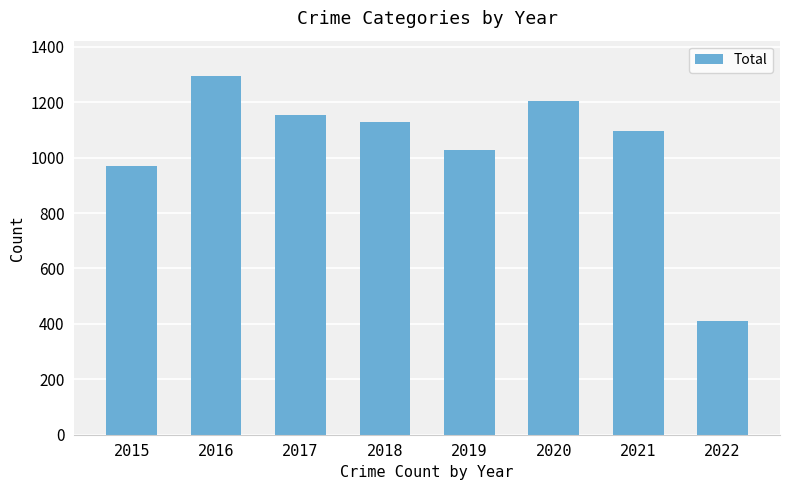

List the labels in order of value, smallest first.

2022, 2015, 2019, 2021, 2018, 2017, 2020, 2016